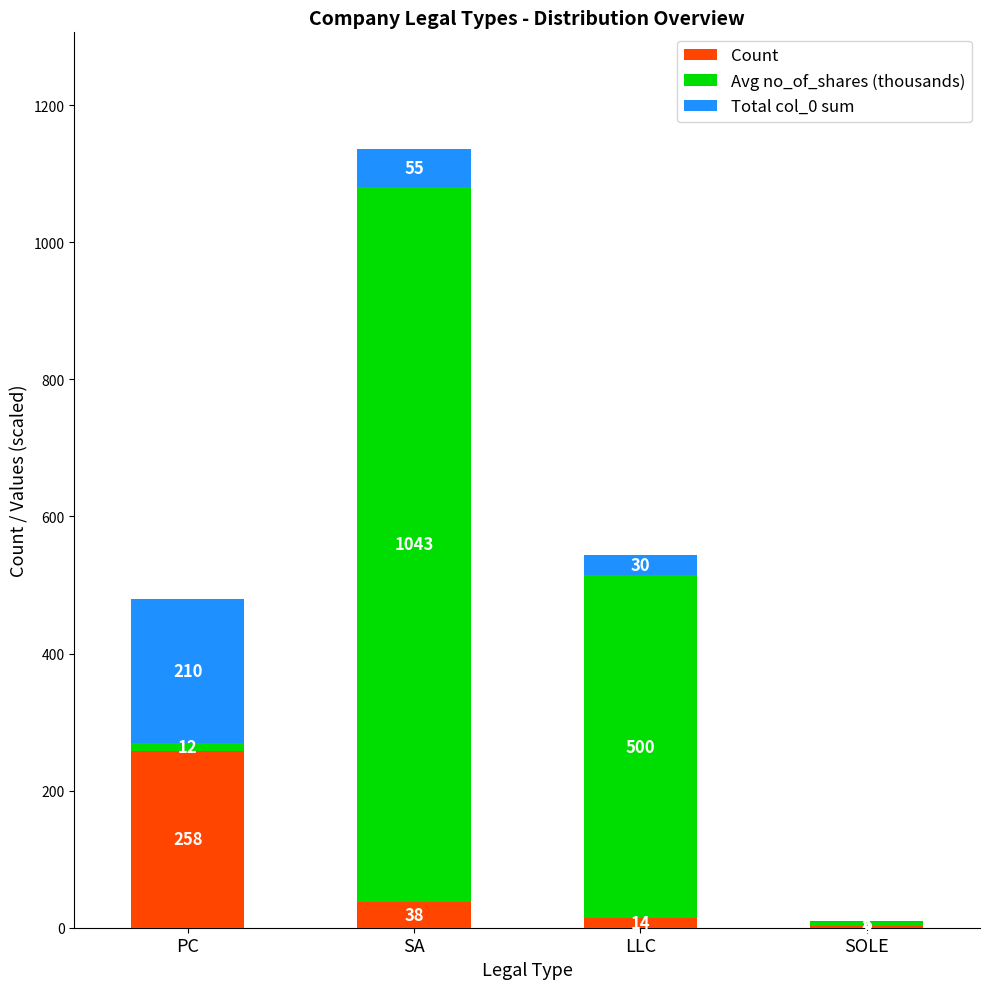

What is the total value across all series at LLC?

544